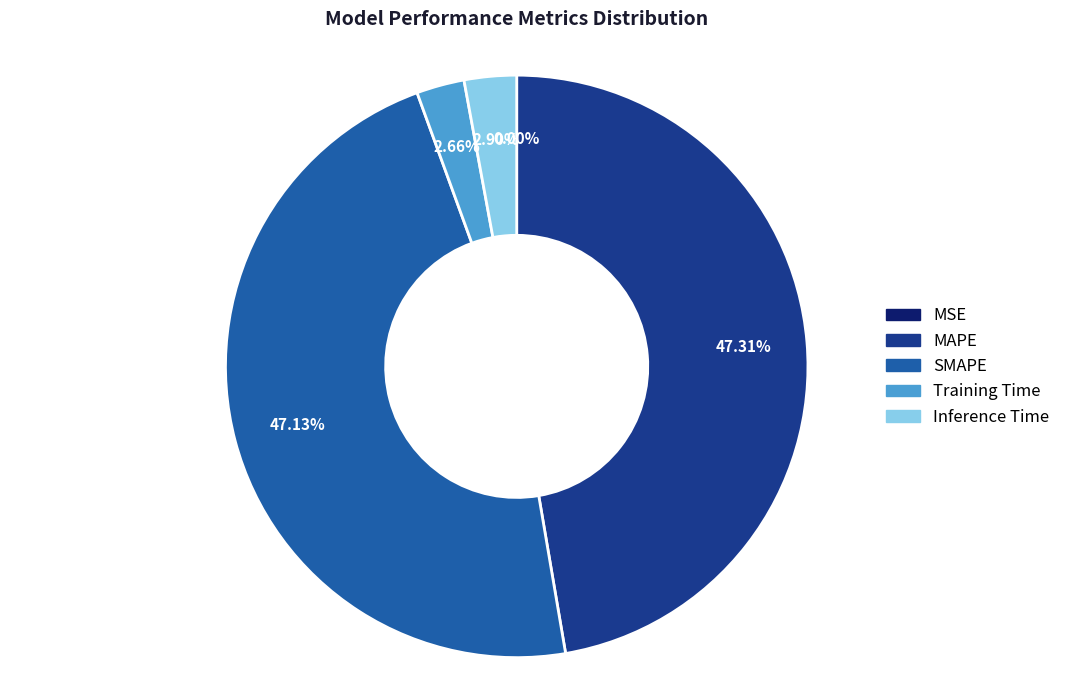

Is the sum of MAPE and SMAPE greater than half?

Yes